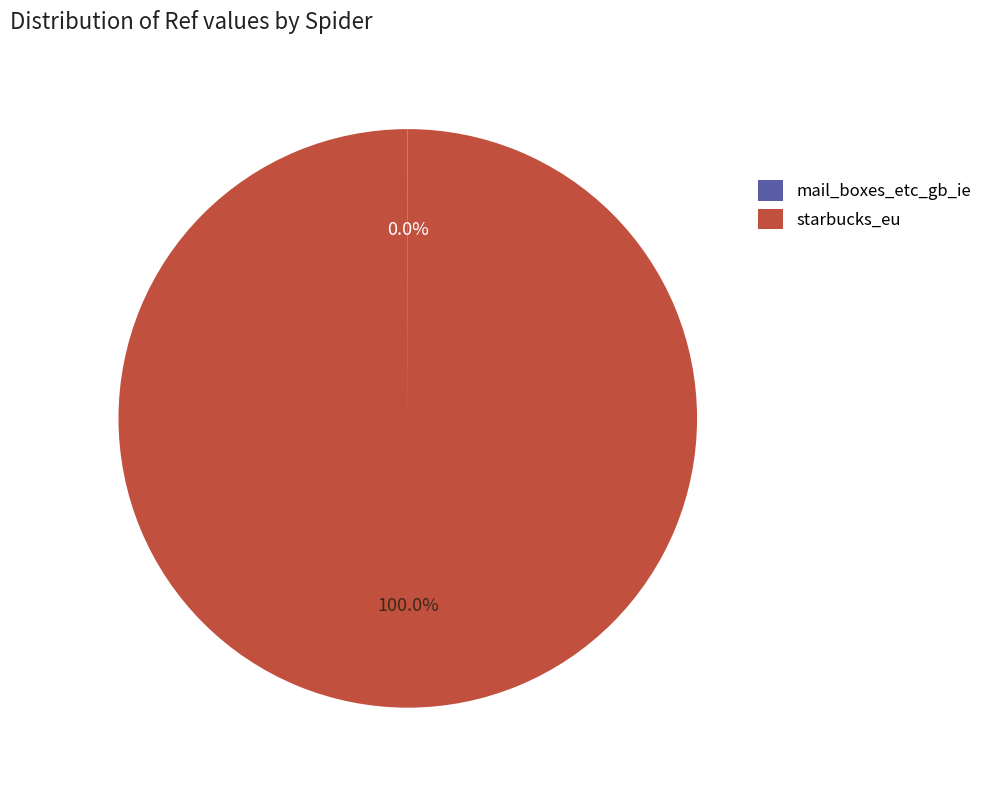

Does starbucks_eu account for over 50% of the chart?

Yes